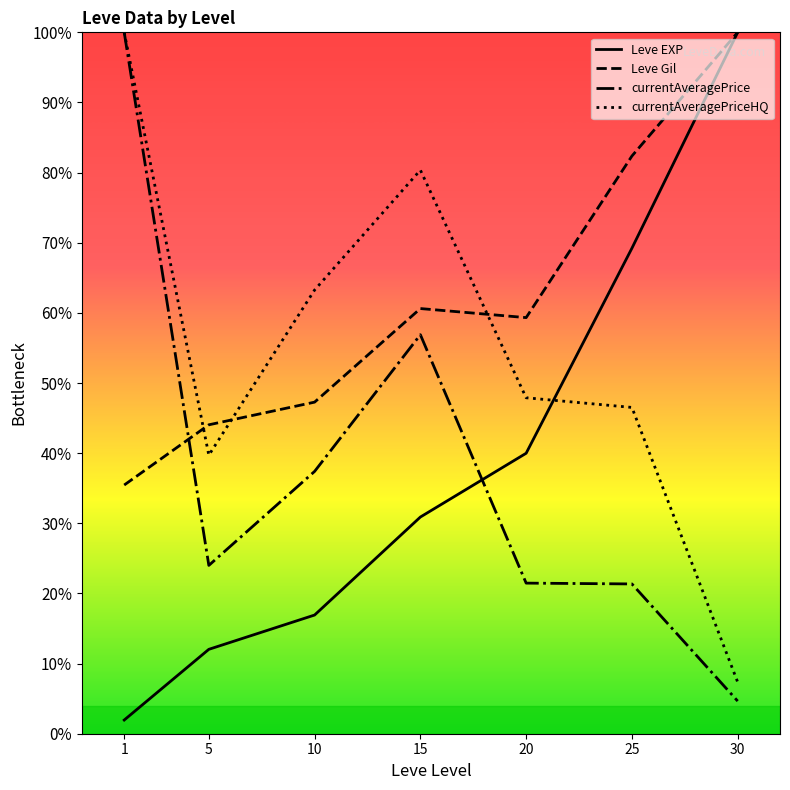

What is the sum of all Leve Gil values?

429.1